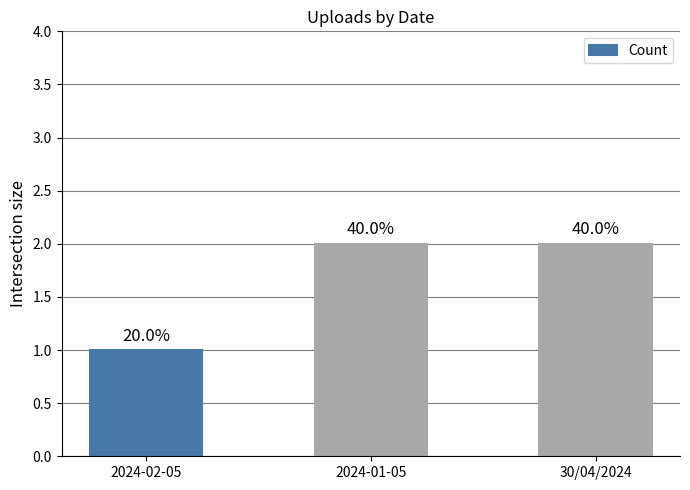

How many bars are there in total?

3